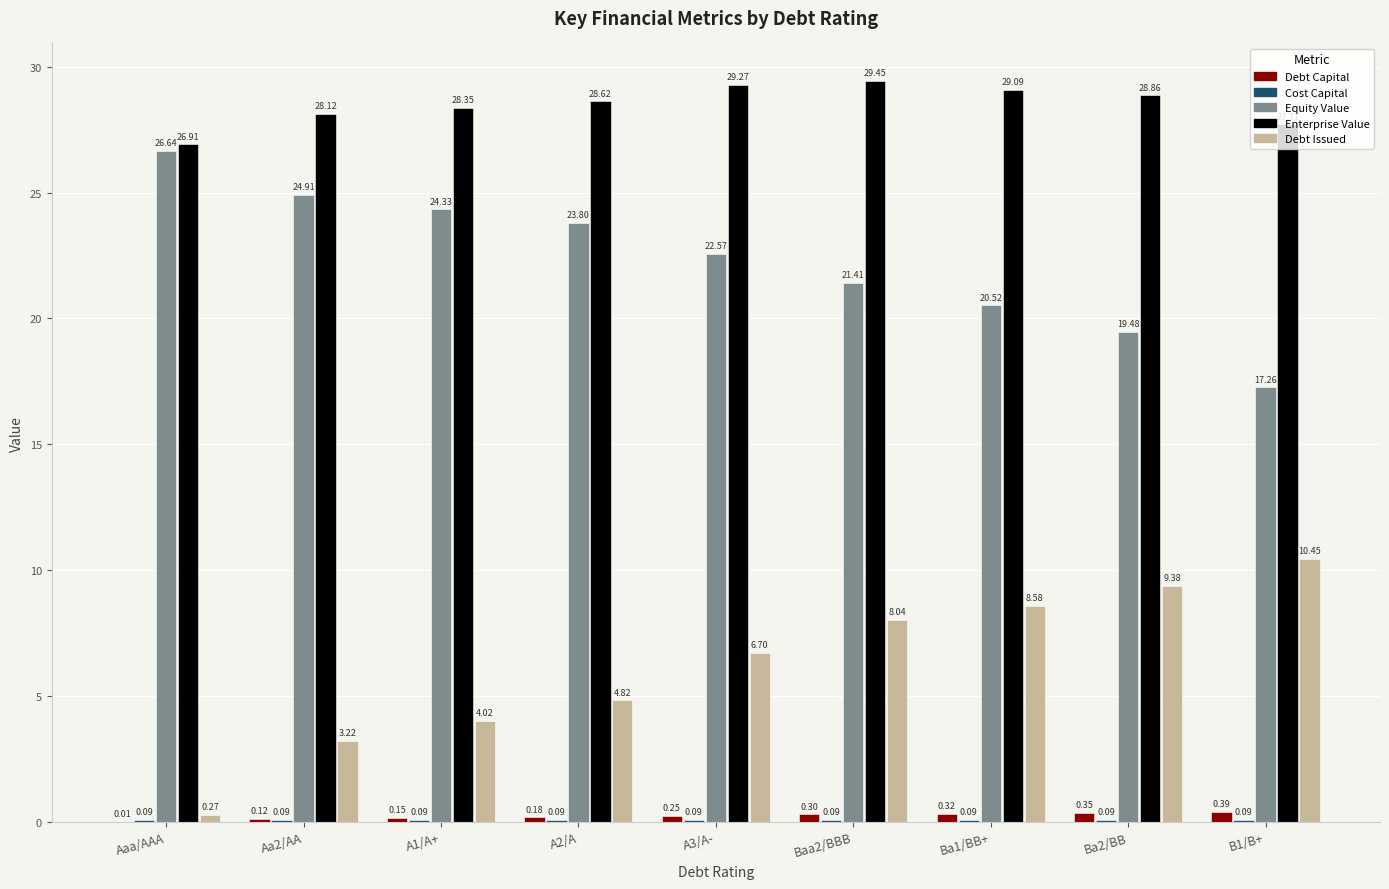

What is the total value across all series at Ba2/BB?

58.2